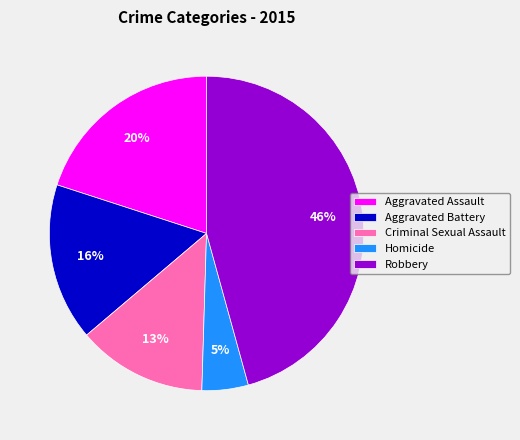

Is it true that Homicide is 5% of the pie?

True